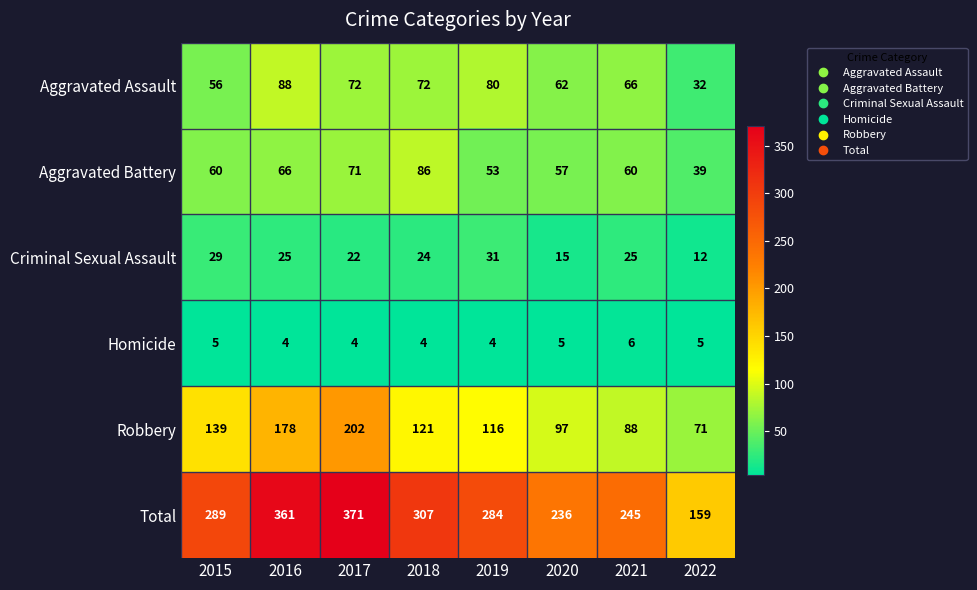

Which series has the widest spread of values?

Total